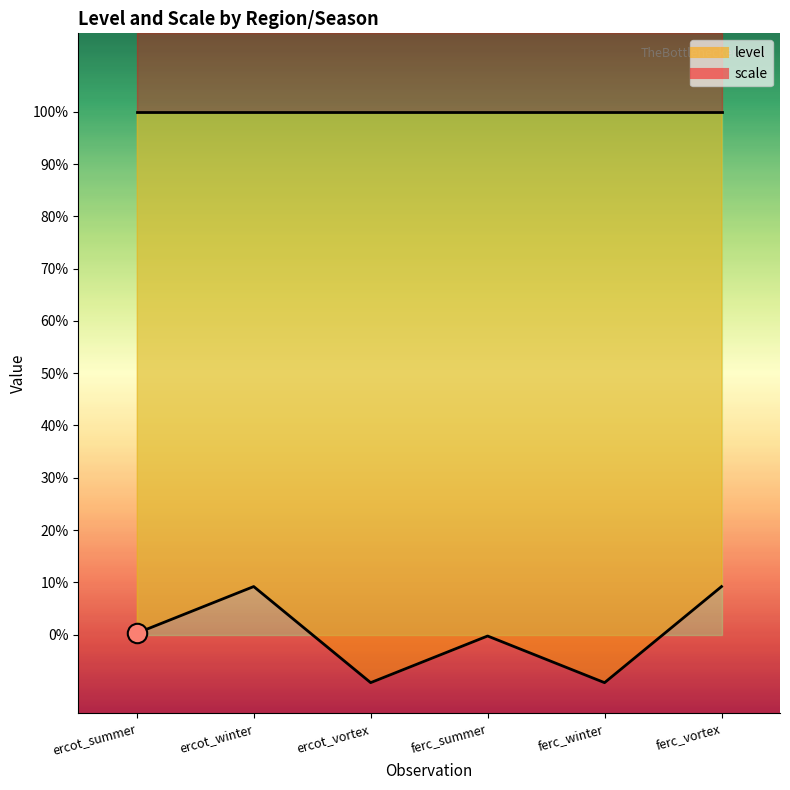

Read the value at ferc_vortex.

0.1